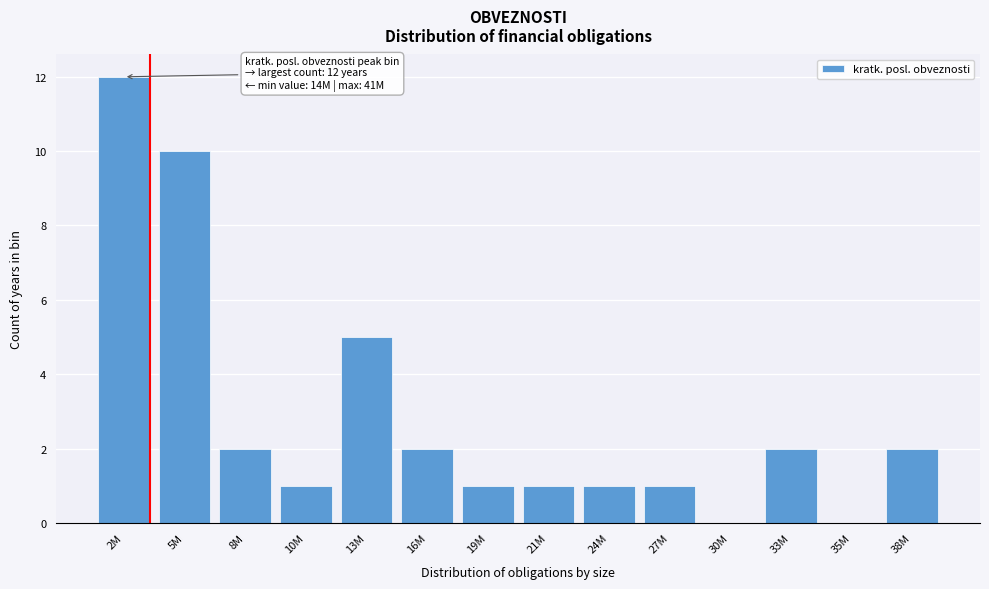

Reading right to left, extract all data points from this chart.

38M=2	35M=0	33M=2	30M=0	27M=1	24M=1	21M=1	19M=1	16M=2	13M=5	10M=1	8M=2	5M=10	2M=12